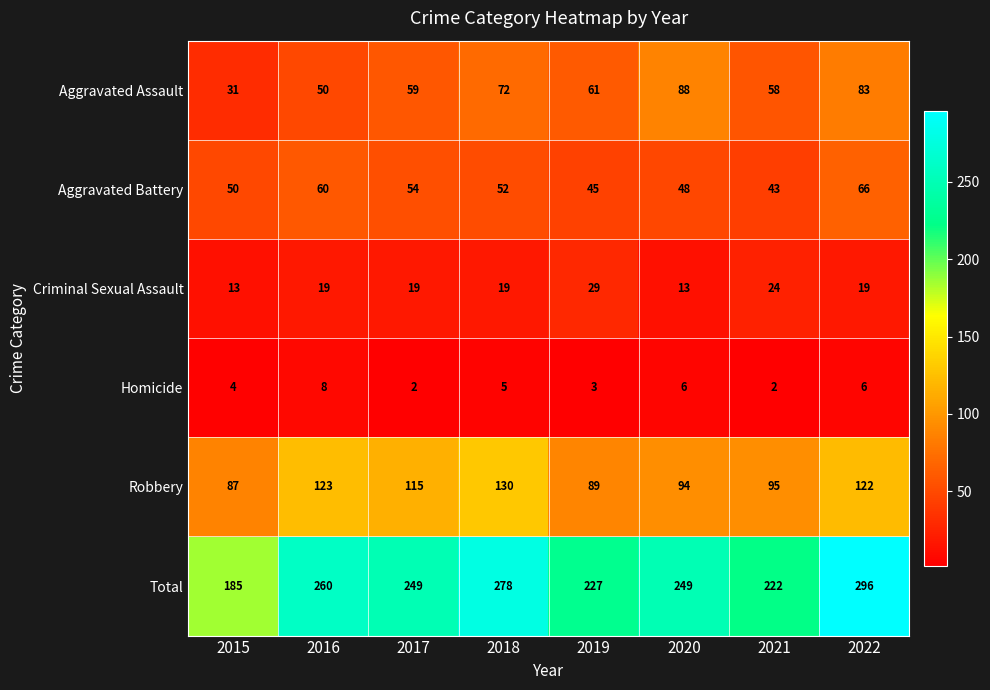

At which label does Total reach its peak?

2022